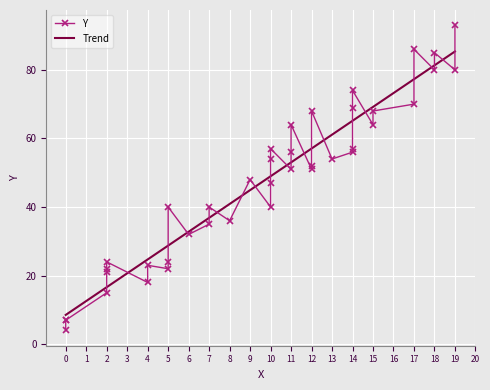

The value at 2 is 21. True or false?

True